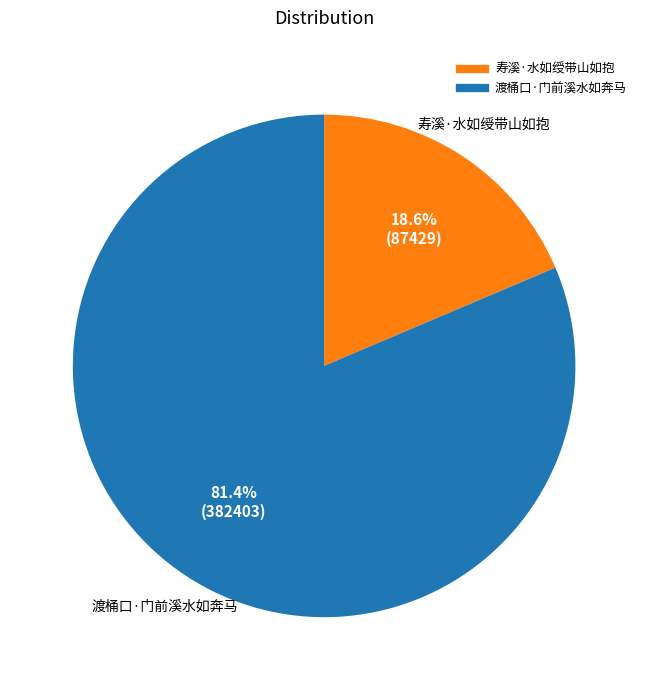

Which slice is the largest?

渡桶口·门前溪水如奔马